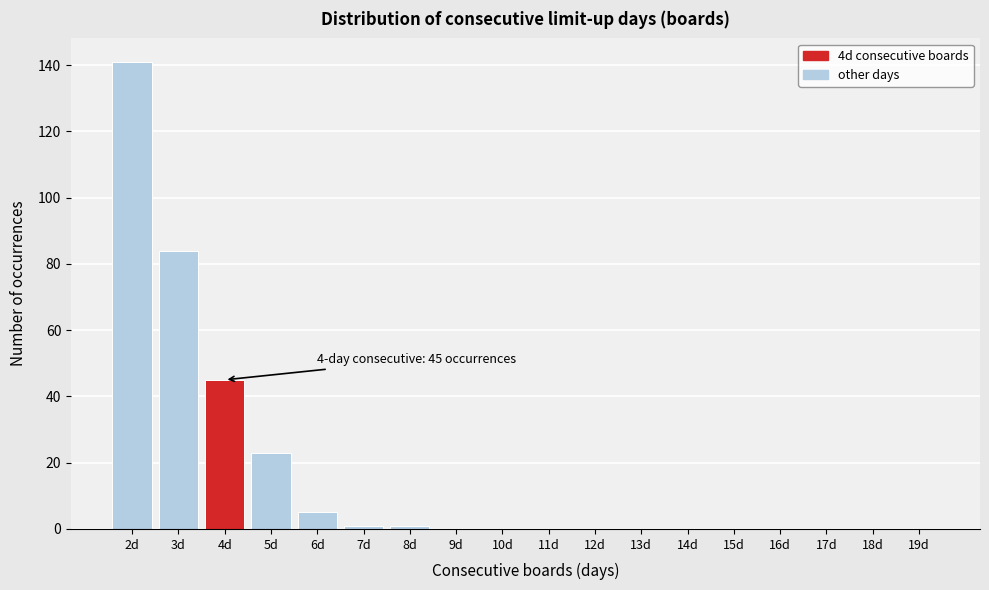

Reading left to right, what are all the values shown in this chart?

2d=141	3d=84	4d=45	5d=23	6d=5	7d=1	8d=1	9d=0	10d=0	11d=0	12d=0	13d=0	14d=0	15d=0	16d=0	17d=0	18d=0	19d=0